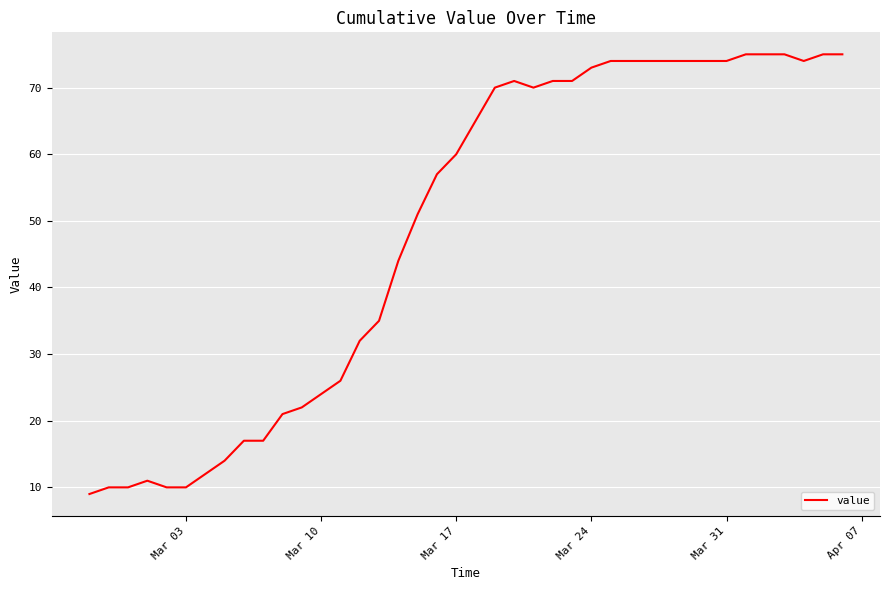

What is the minimum value shown in the chart?

9